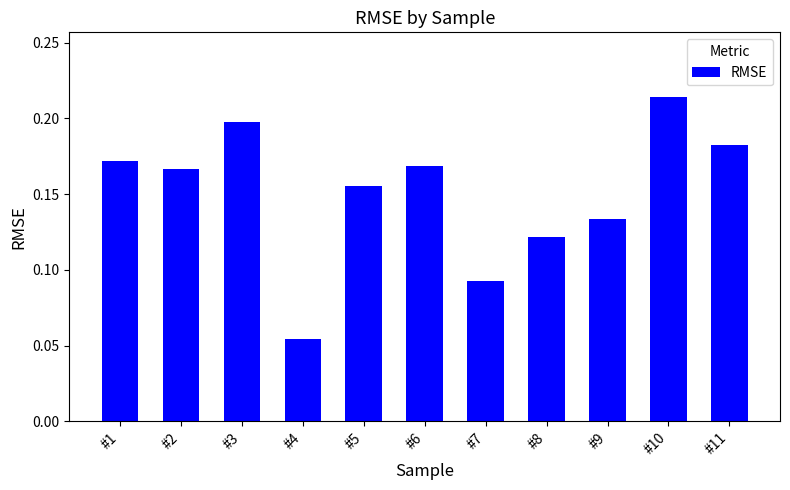

What is the sum of the values at #1 and #6?

0.3